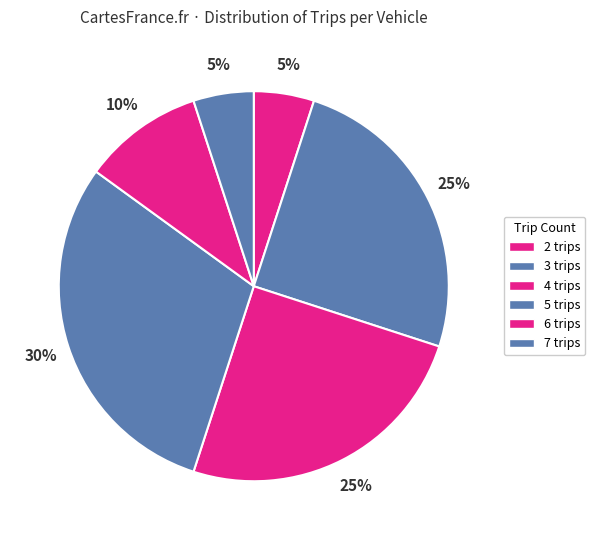

How many slices are in this pie chart?

6